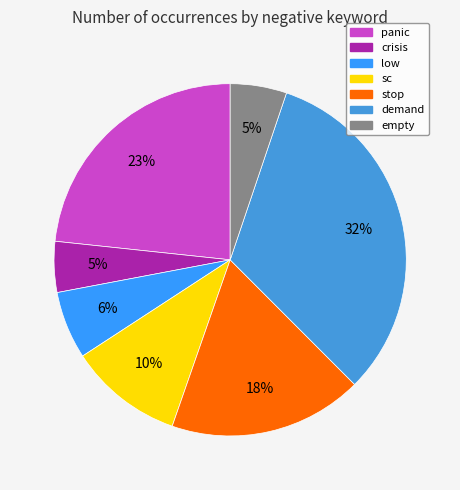

To the nearest percent, what percentage of the pie is demand?

32%